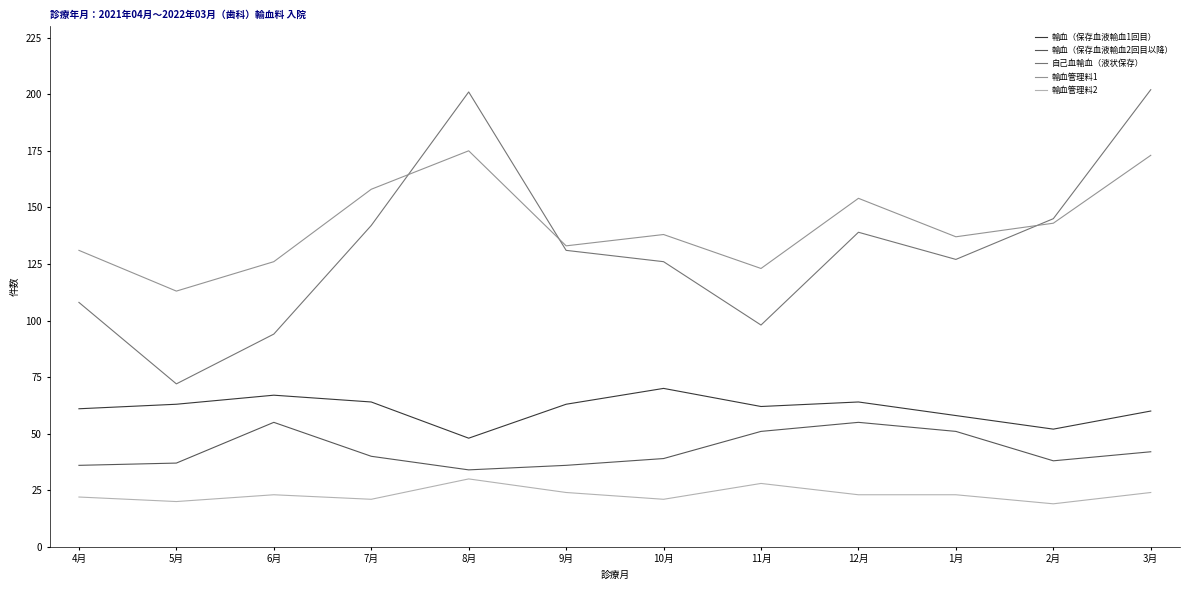

What is the approximate value of 自己血輸血（液状保存） at 5月?

72